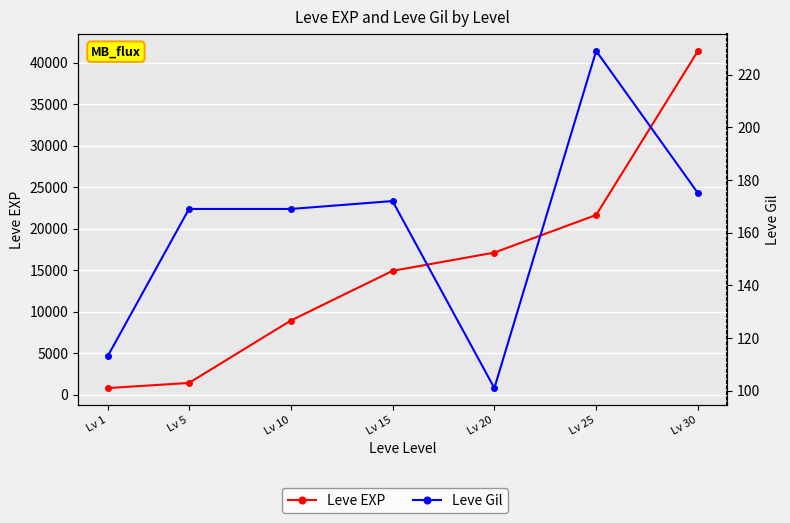

The value of Leve Gil at Lv 20 is 139. True or false?

False